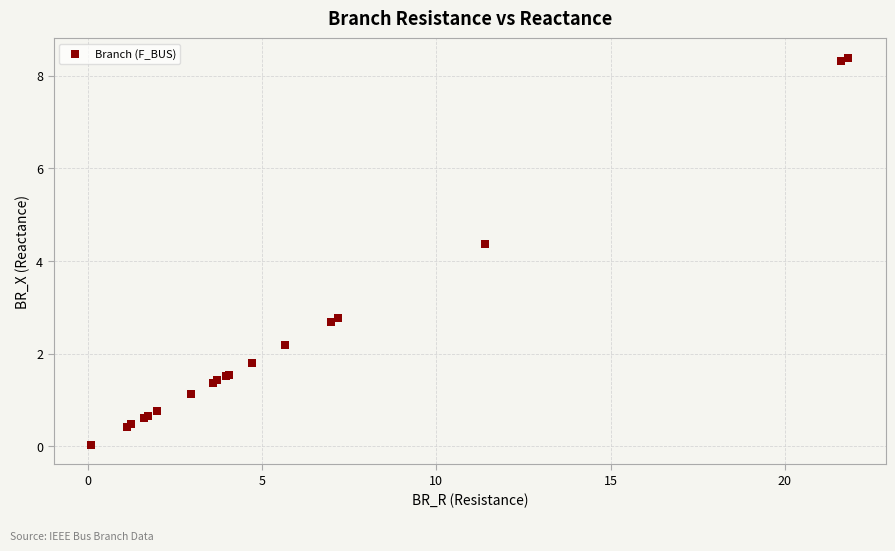

What Y value in the scatter plot is closest to 4?

4.4